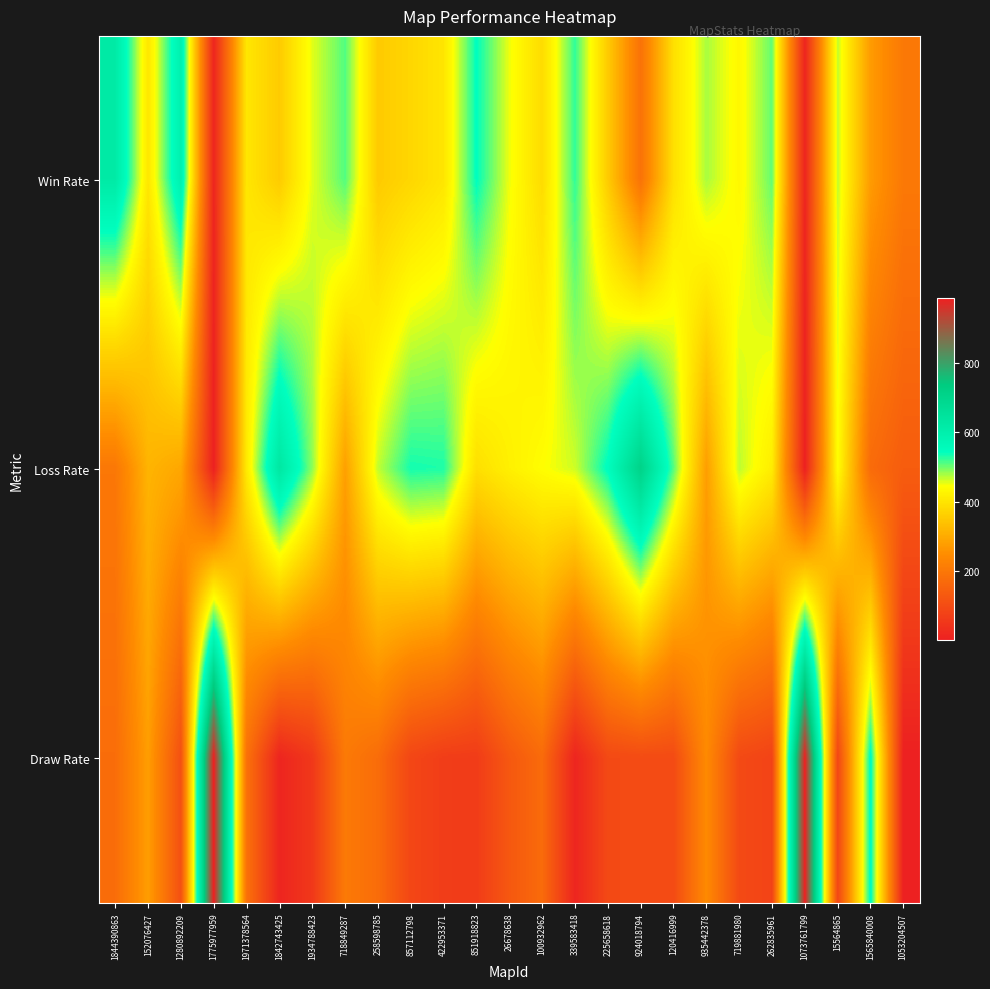

Which series has the widest spread of values?

Draw Rate